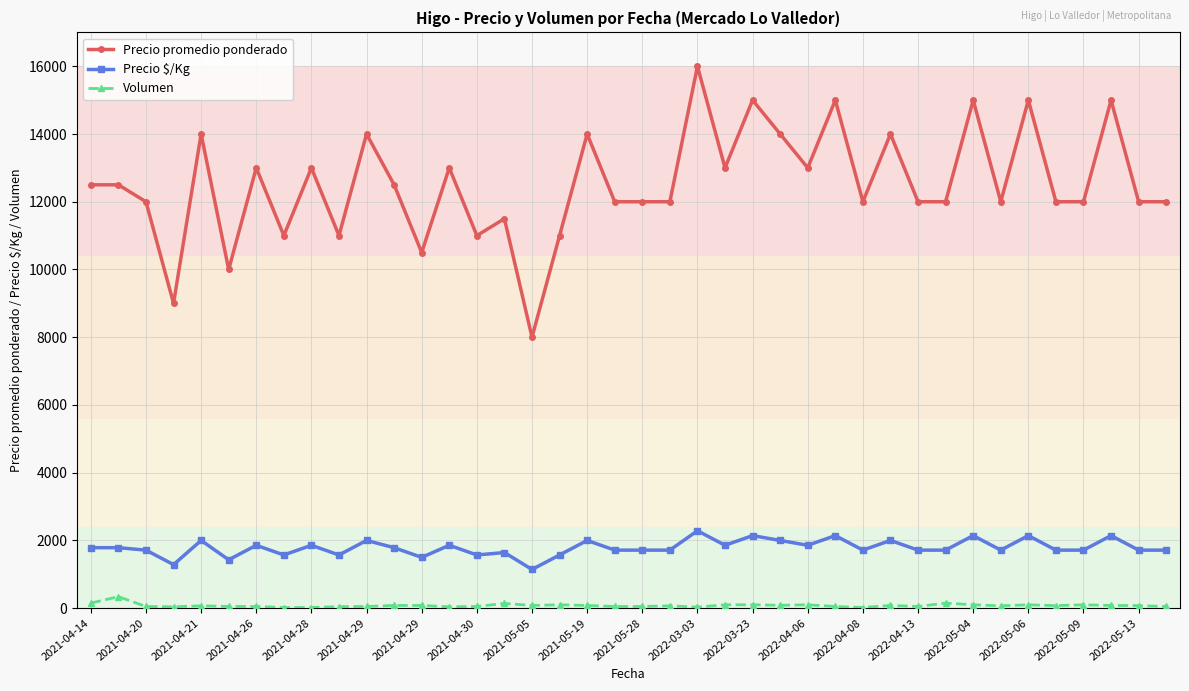

Which series has the widest spread of values?

Precio promedio ponderado